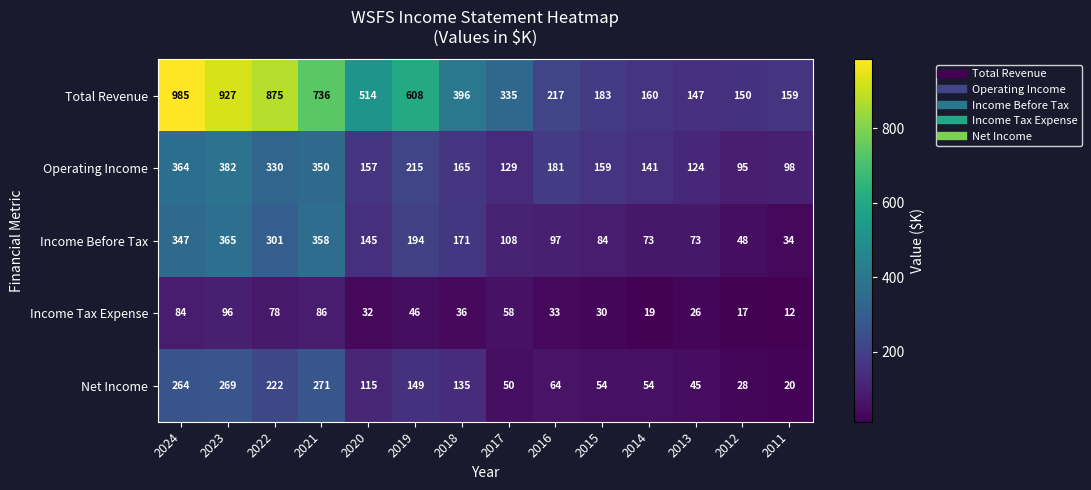

The value of Income Tax Expense at 2019 is 73. True or false?

False